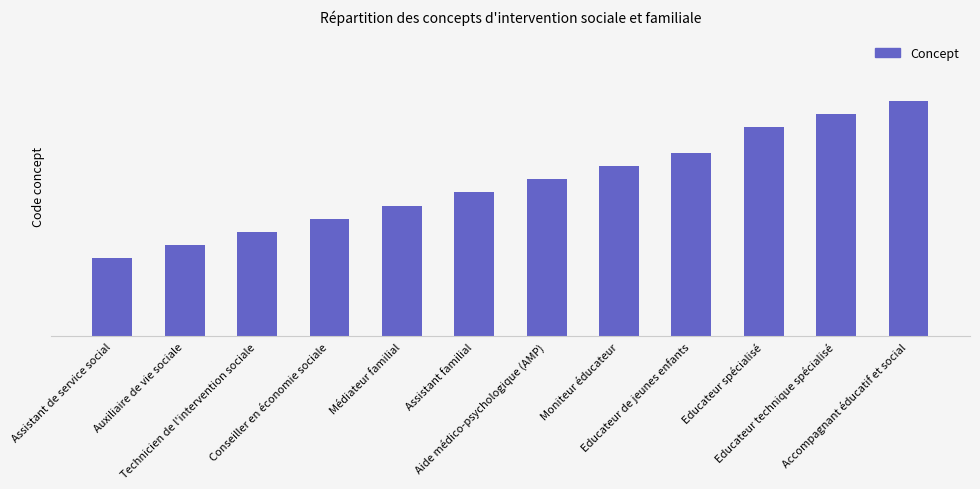

Which category has the highest value across all series?

Accompagnant éducatif et social